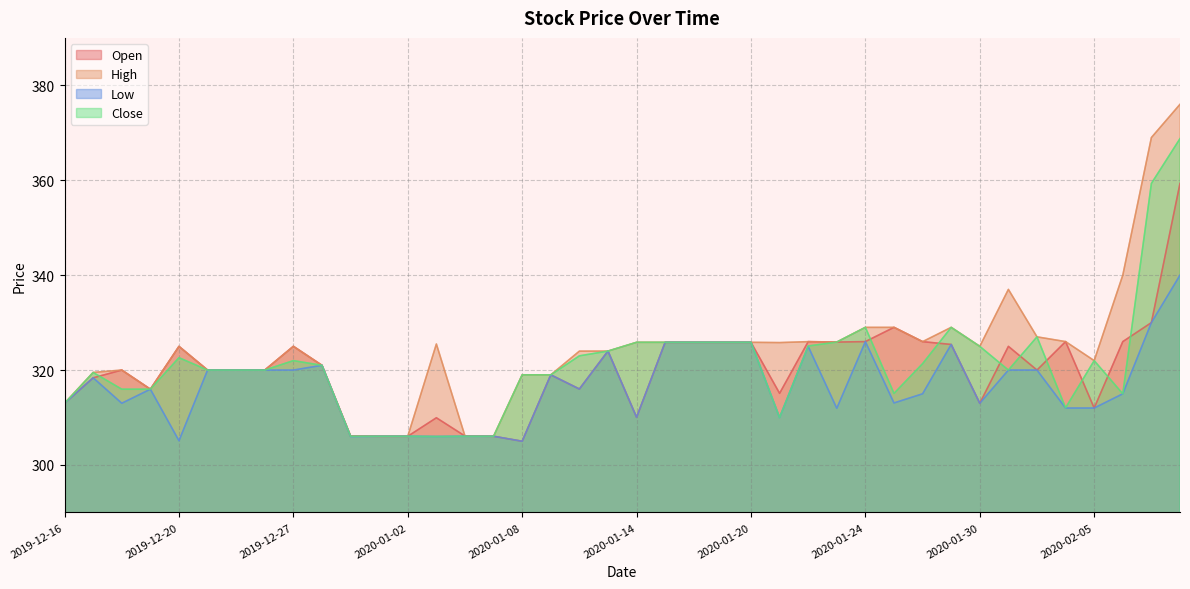

At which label is Close closest to 337?

2020-01-24